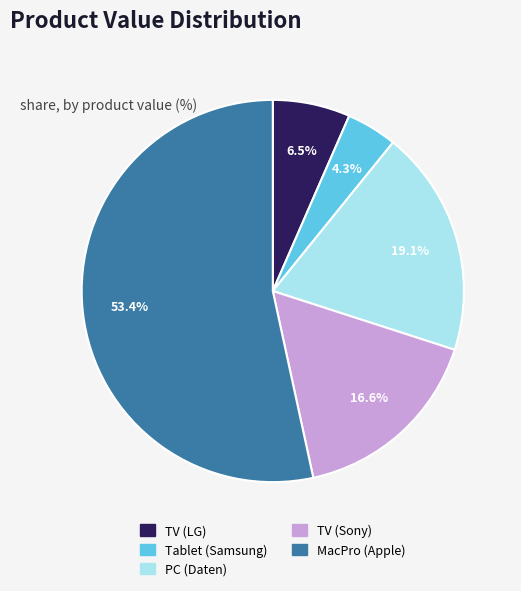

Does Tablet (Samsung) account for over 50% of the chart?

No